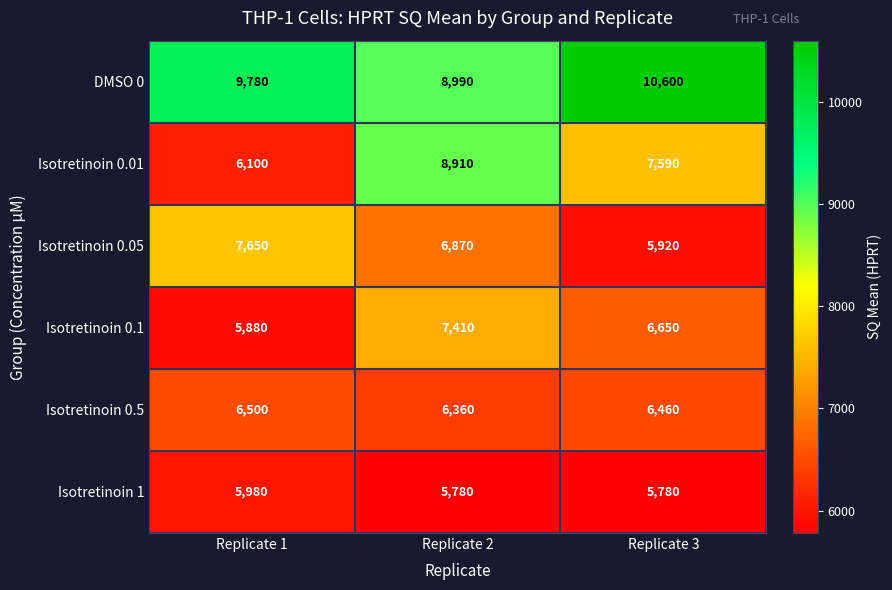

At Replicate 2, list the series in order from smallest to largest.

Isotretinoin 1, Isotretinoin 0.5, Isotretinoin 0.05, Isotretinoin 0.1, Isotretinoin 0.01, DMSO 0